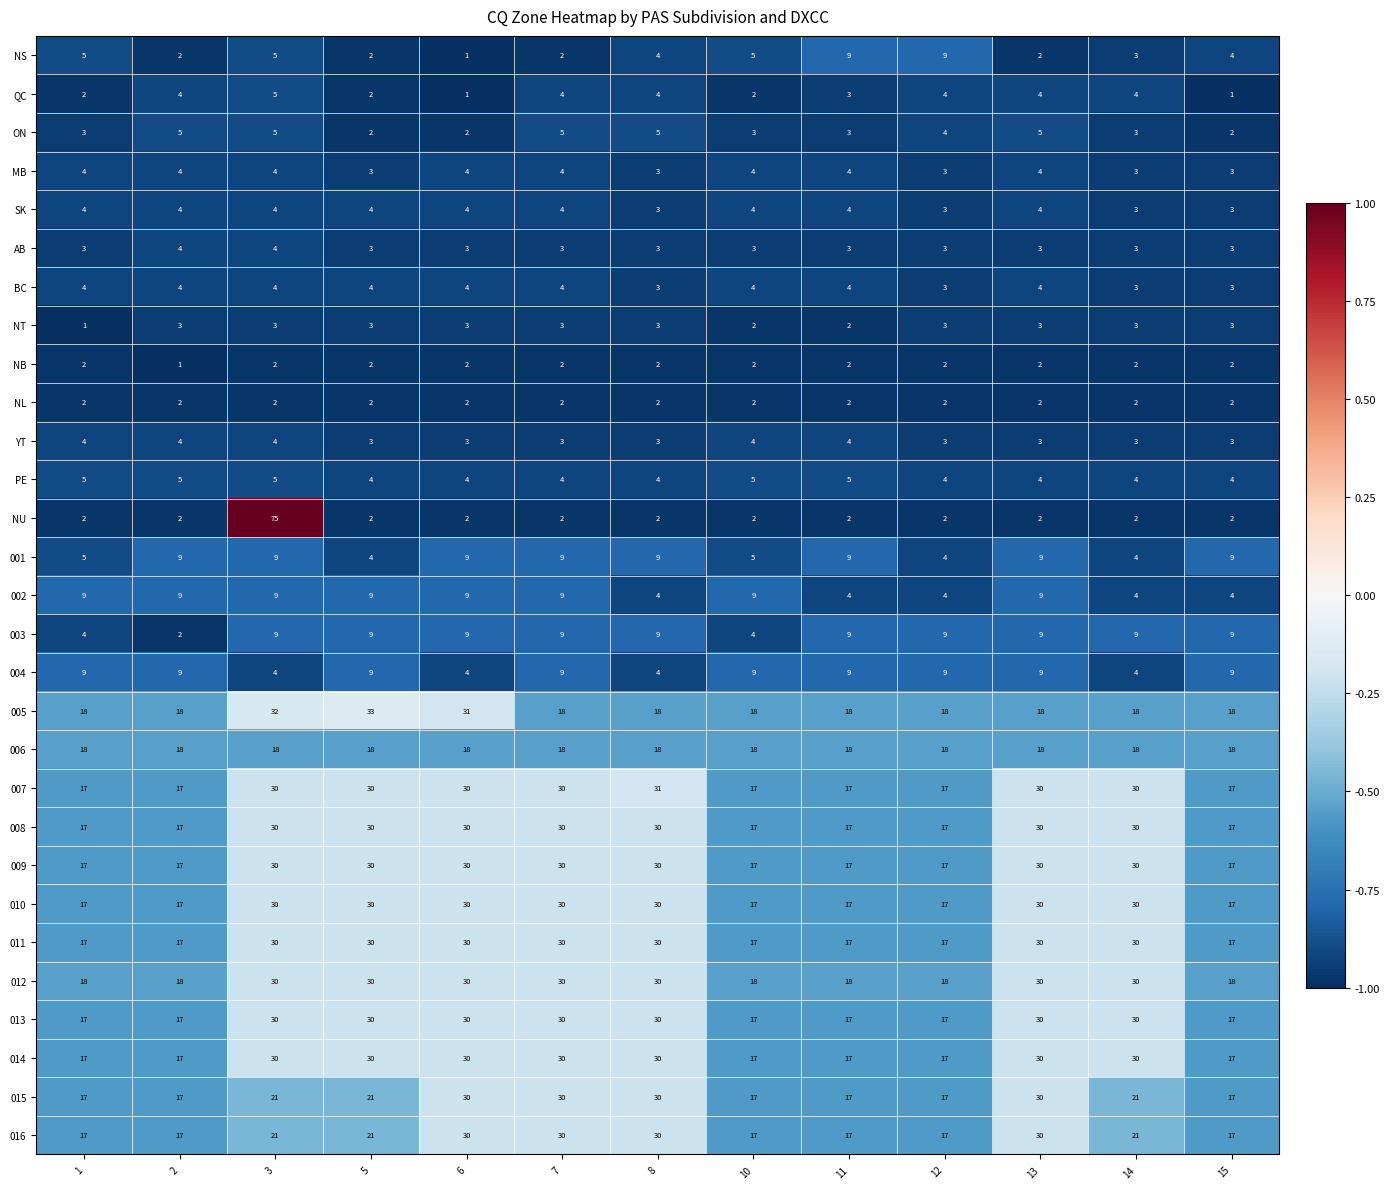

Between 3 and 10, which series saw the biggest shift?

NU